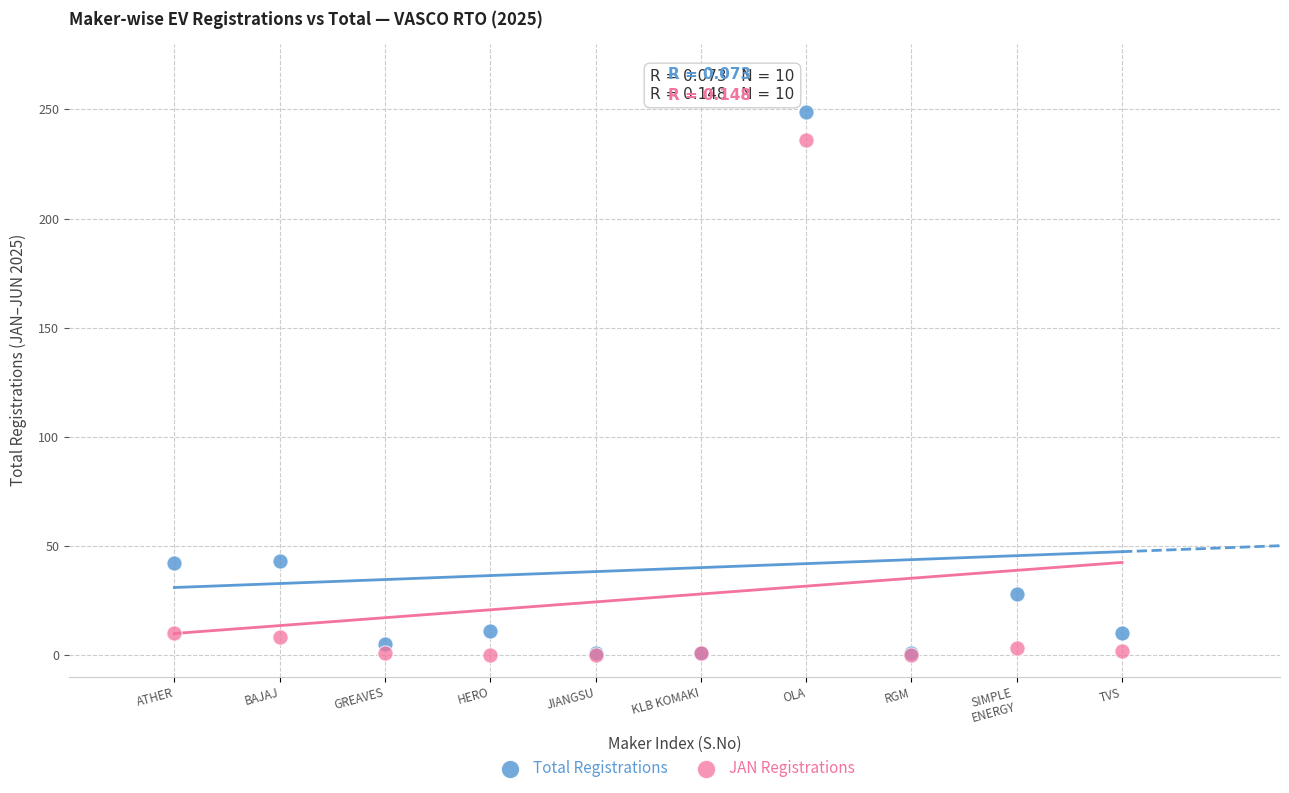

Which series reaches the maximum Y coordinate?

Total Registrations